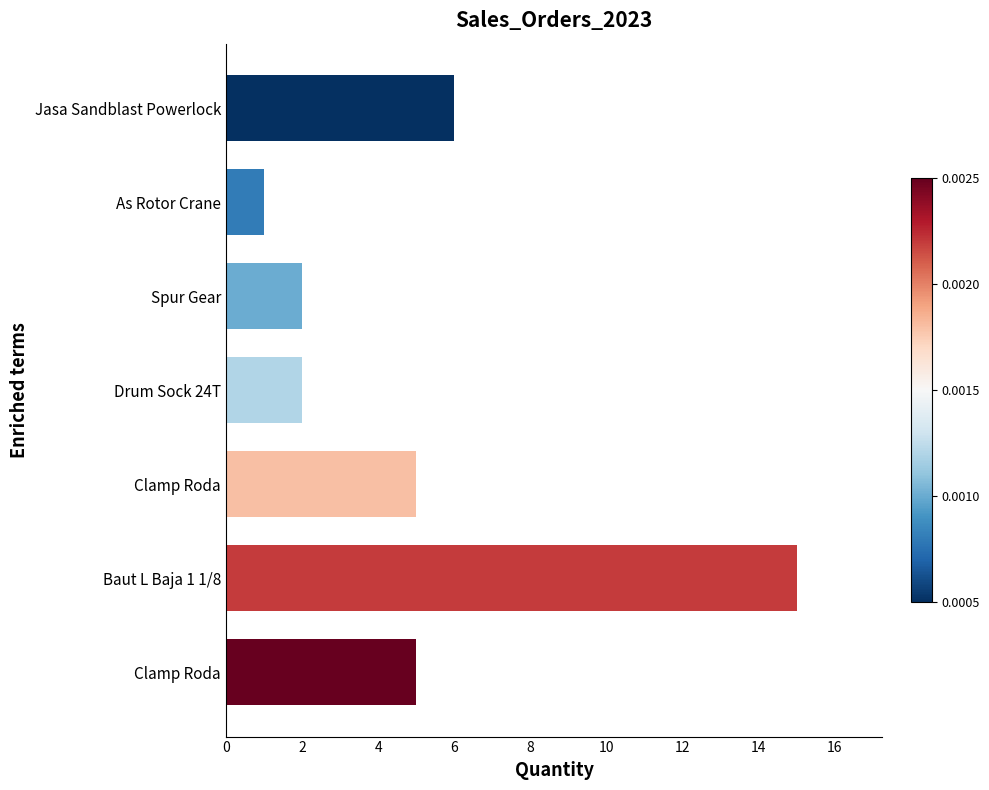

What is the maximum value shown in the chart?

15